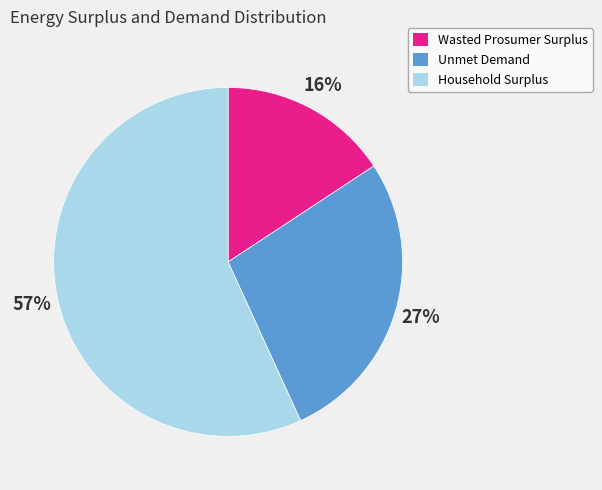

How many segments does this pie chart have?

3